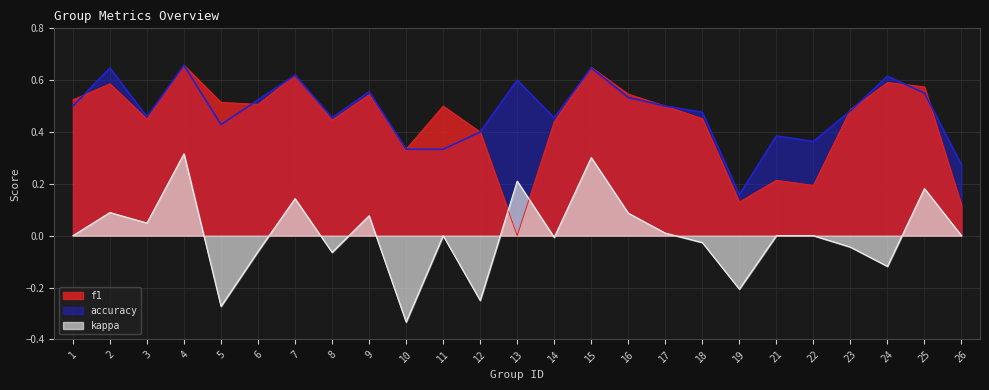

True or false: kappa has more than 0 points higher than both neighbors.

True